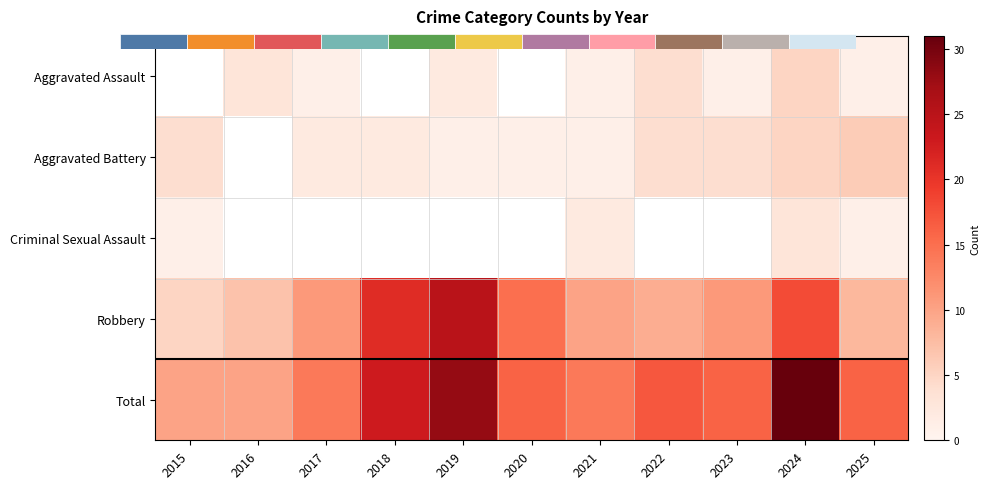

Rank the series at 2024 from lowest to highest value.

Criminal Sexual Assault, Aggravated Assault, Aggravated Battery, Robbery, Total